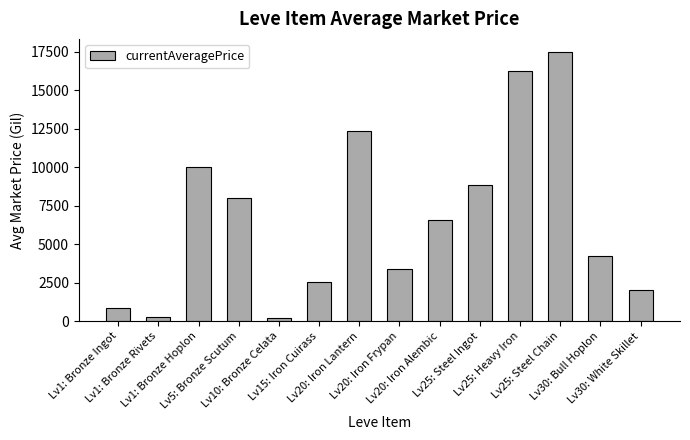

What is the maximum value shown in the chart?

17467.2